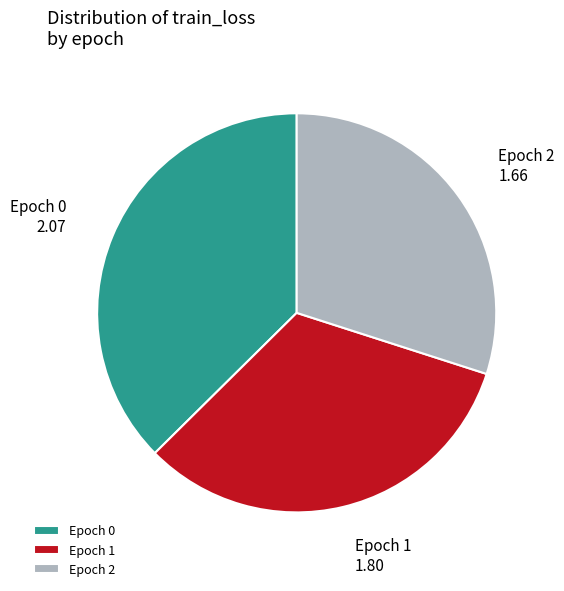

What is the smallest slice in the pie chart?

Epoch 2